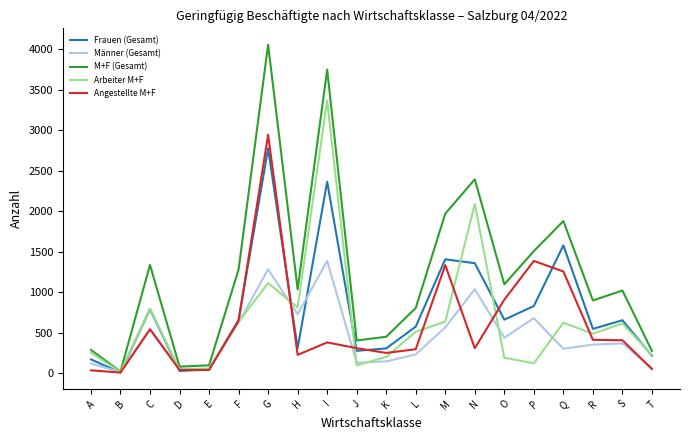

Count the number of categories in the chart.

20